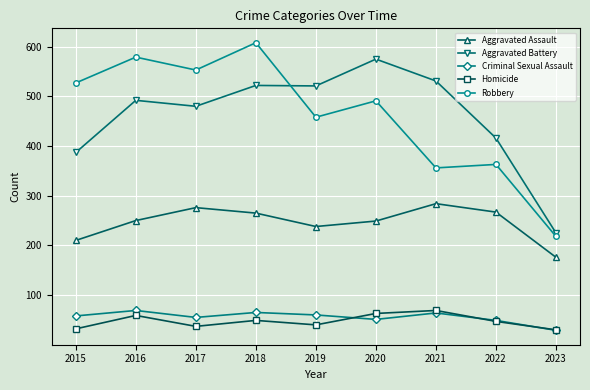

True or false: Robbery and Homicide cross at least once.

False